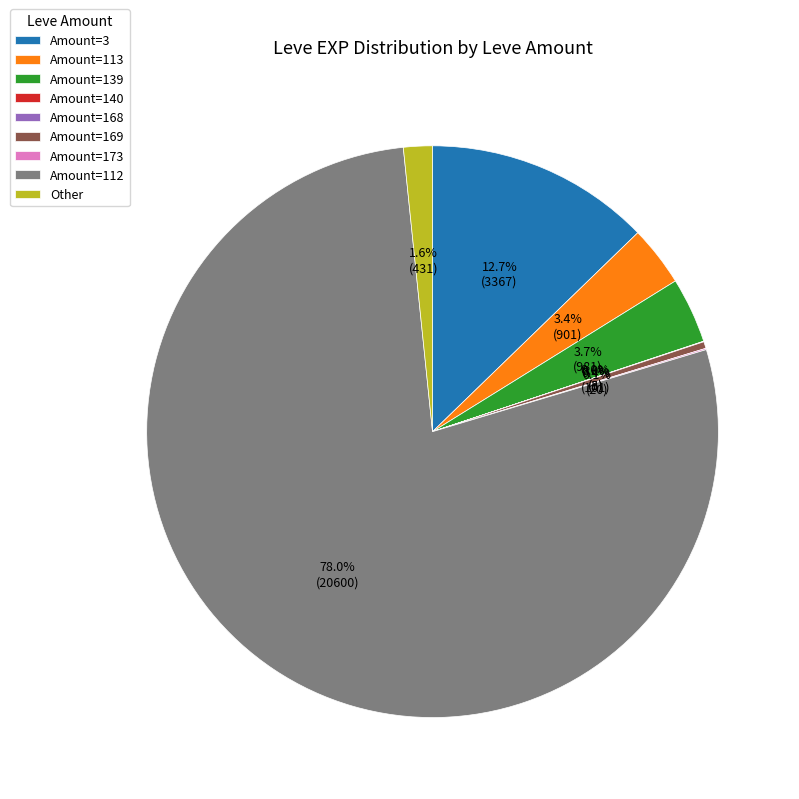

What portion of the pie excludes Amount=3?

87.3%